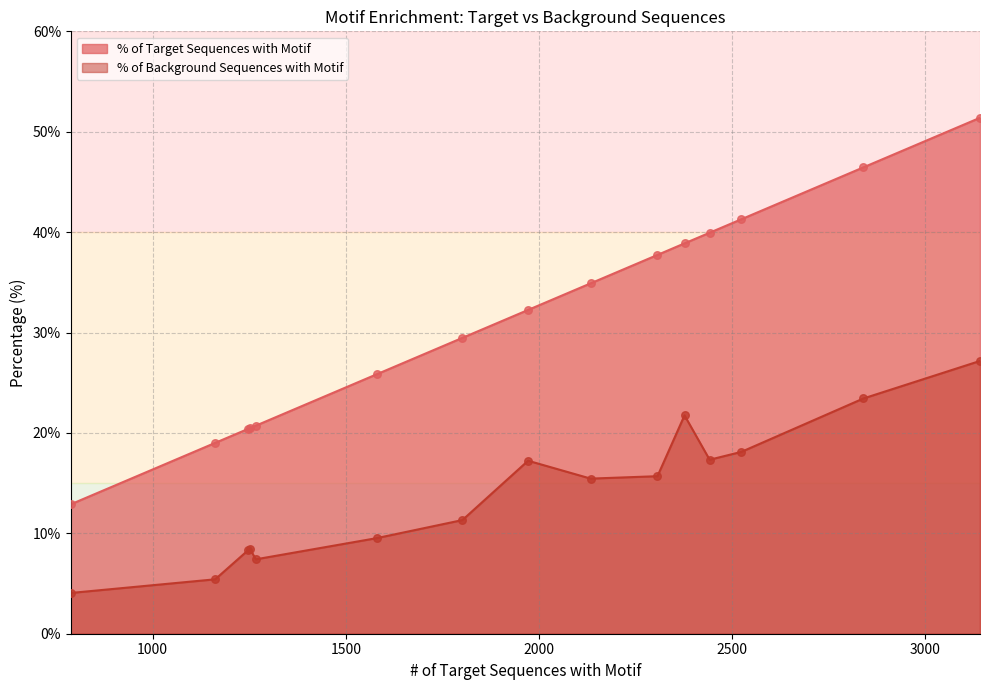

Which series has the widest spread of Y values?

% of Target Sequences with Motif